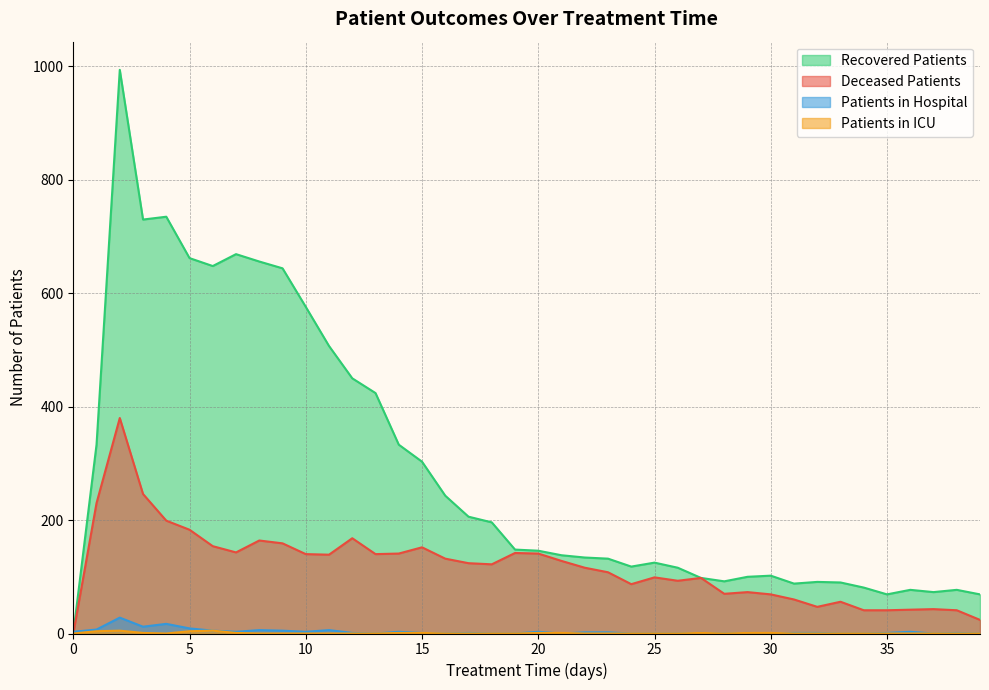

Does the chart have visible grid lines?

Yes